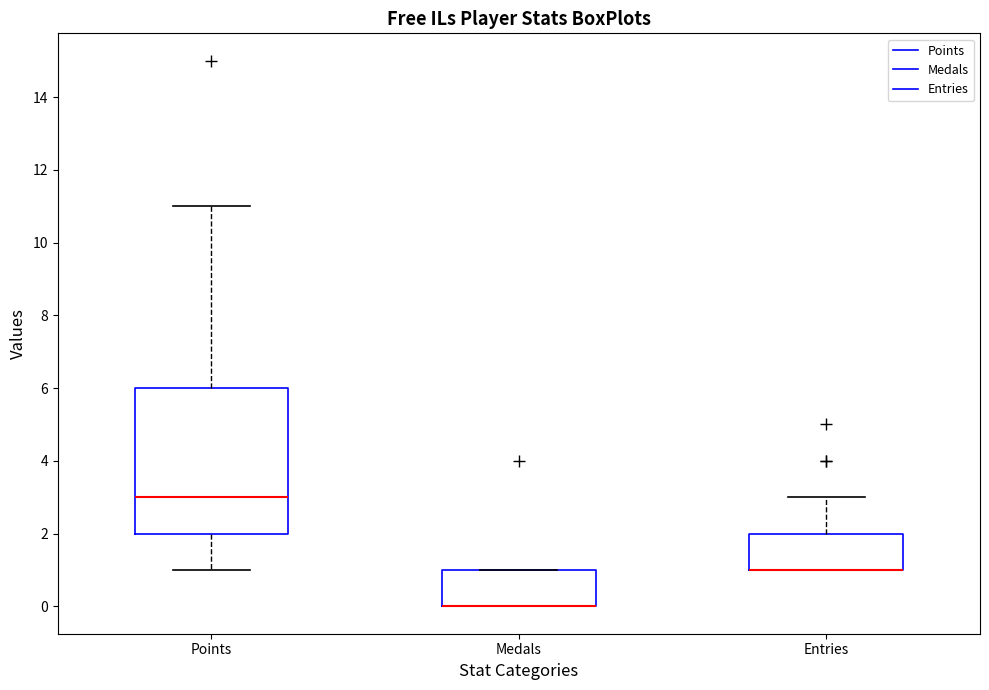

Reading left to right, read every box against the y-axis: the position of its median line, the range the box covers, and the ends of its whiskers. The values are not printed on the chart, so give them approximately, as read against the axis.

Points: median 3, box 2 to 6, whiskers 1 to 11
Medals: median 0 (drawn on the box's lower edge), box 0 to 1, whiskers 0 to 1
Entries: median 1 (drawn on the box's lower edge), box 1 to 2, whiskers 1 to 3